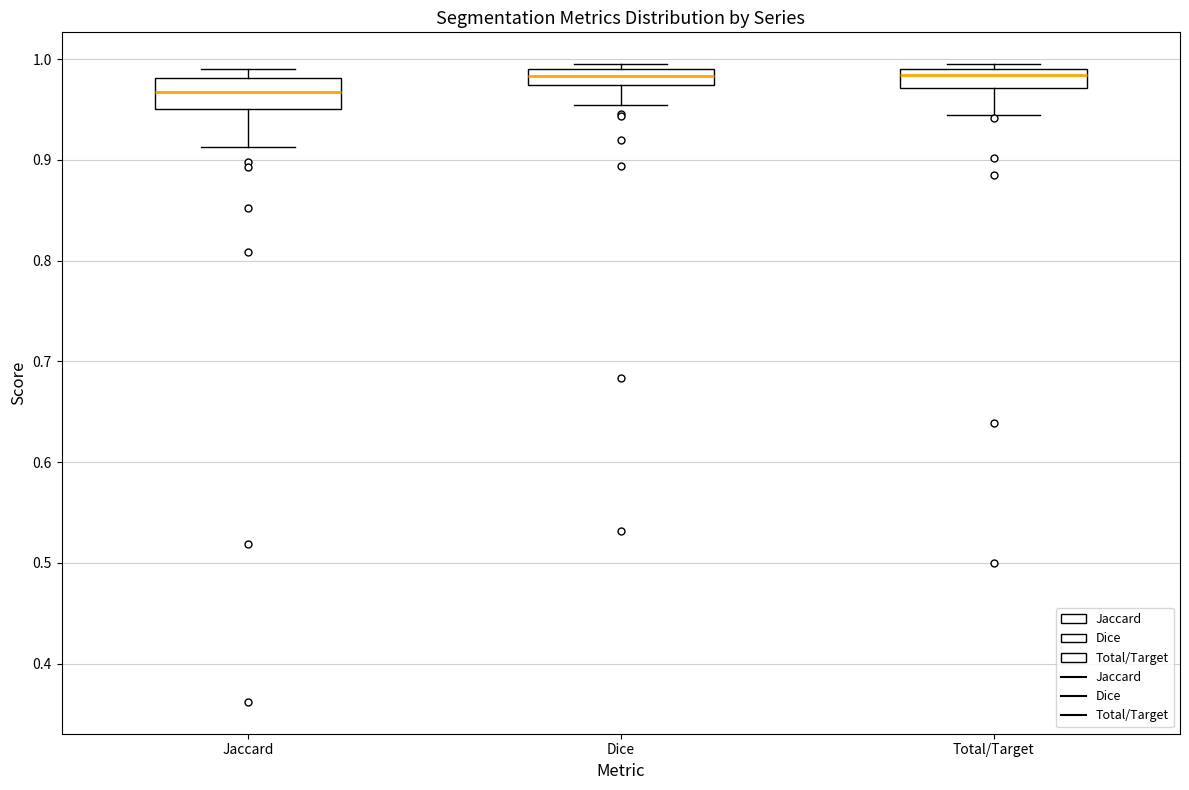

Where is the lower edge of the box for Jaccard on the y-axis? The values are not printed on the chart, so give them approximately, as read against the axis.

0.95